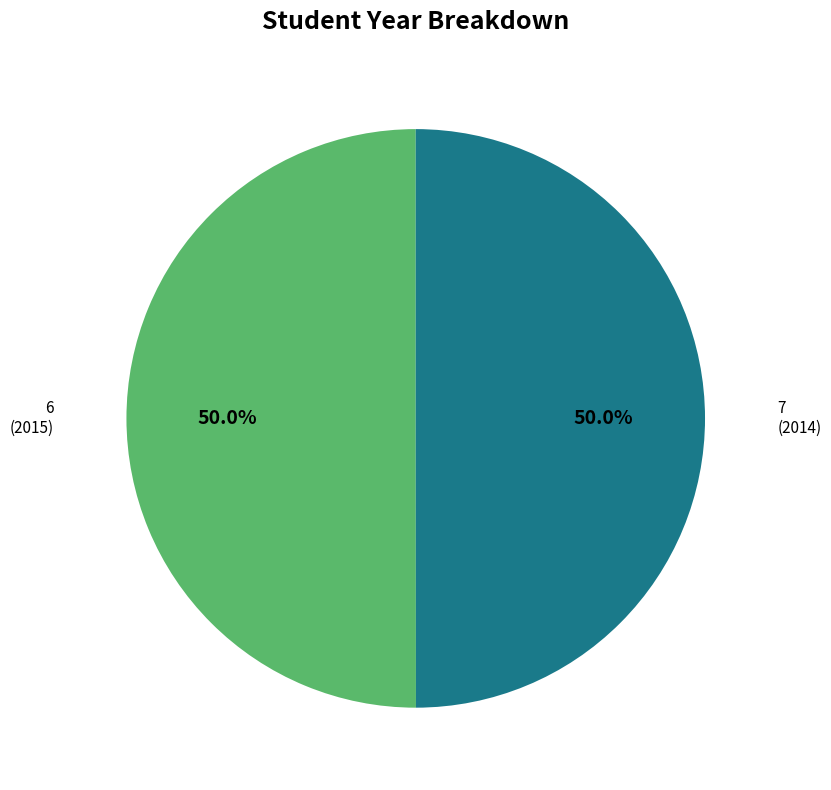

What is the total percentage of 6 and 7?

100.0%